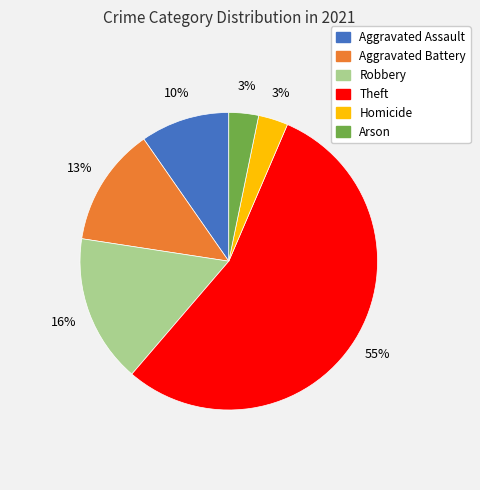

To the nearest percent, what is the difference between the largest and smallest slice percentages?

52%